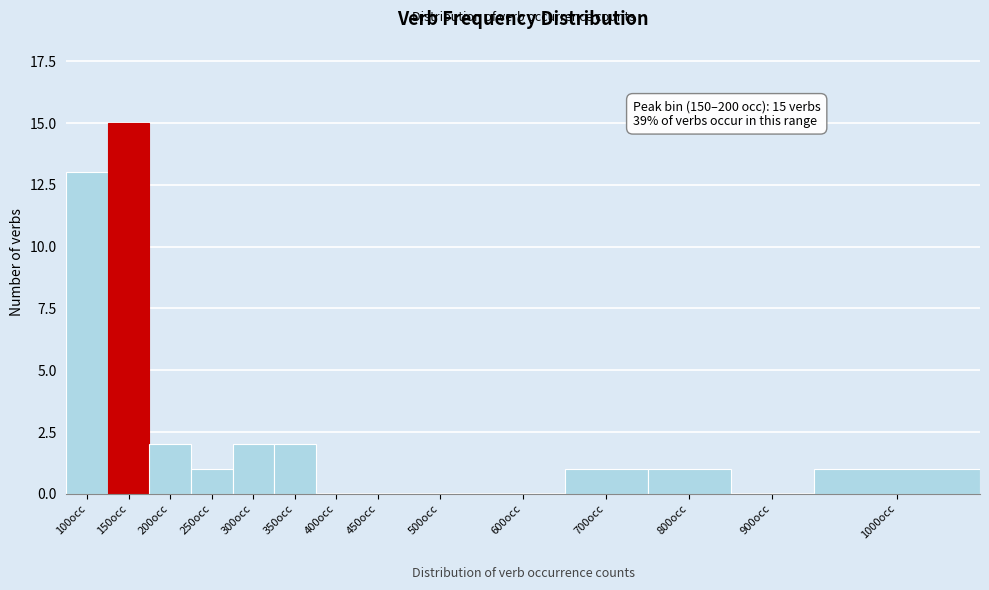

Reading left to right, what are all the values shown in this chart?

100occ=13	150occ=15	200occ=2	250occ=1	300occ=2	350occ=2	400occ=0	450occ=0	500occ=0	600occ=0	700occ=1	800occ=1	900occ=0	1000occ=1